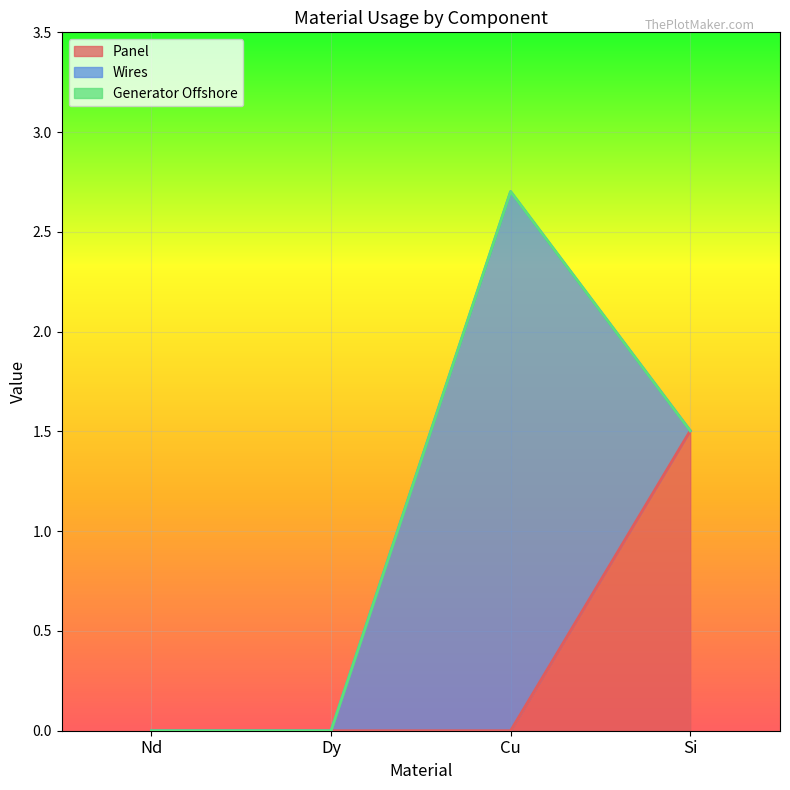

At Cu, list the series in order from smallest to largest.

Panel, Generator Offshore, Wires